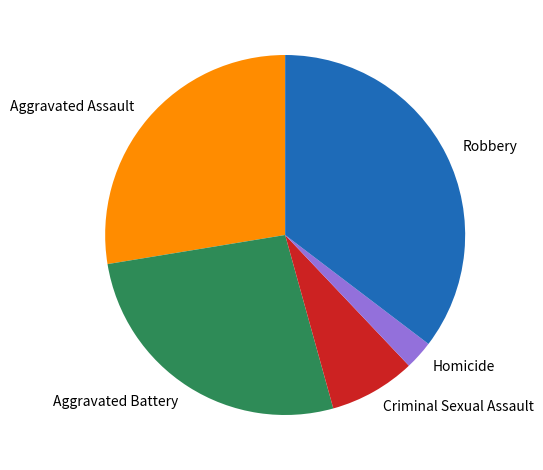

True or false: Criminal Sexual Assault accounts for 21% of the total.

False